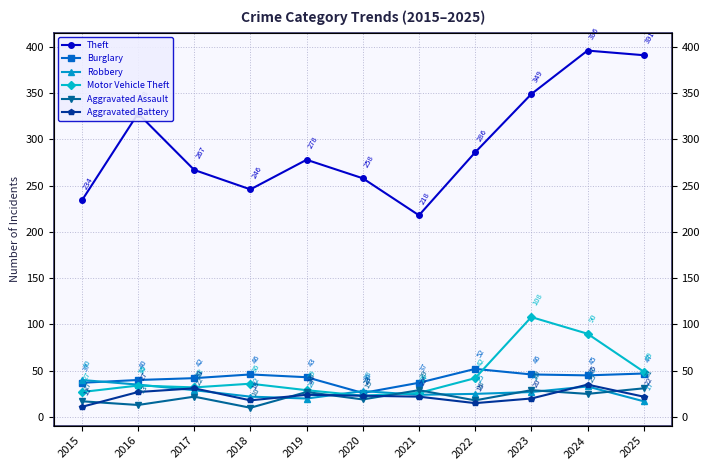

Is the value of Aggravated Battery at 2017 greater than the value of Motor Vehicle Theft at 2025?

No